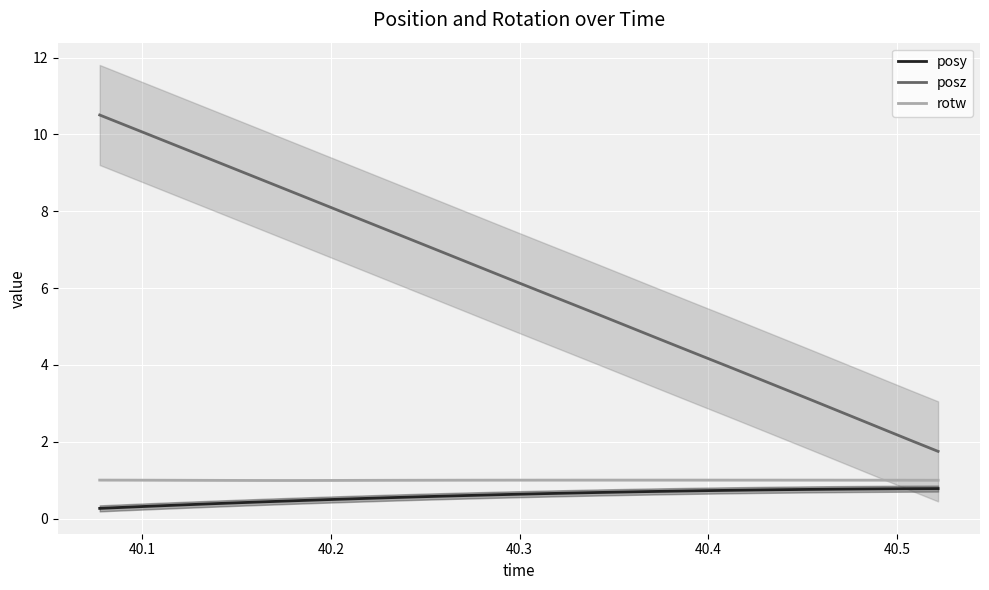

True or false: posy and posz intersect in this chart.

False